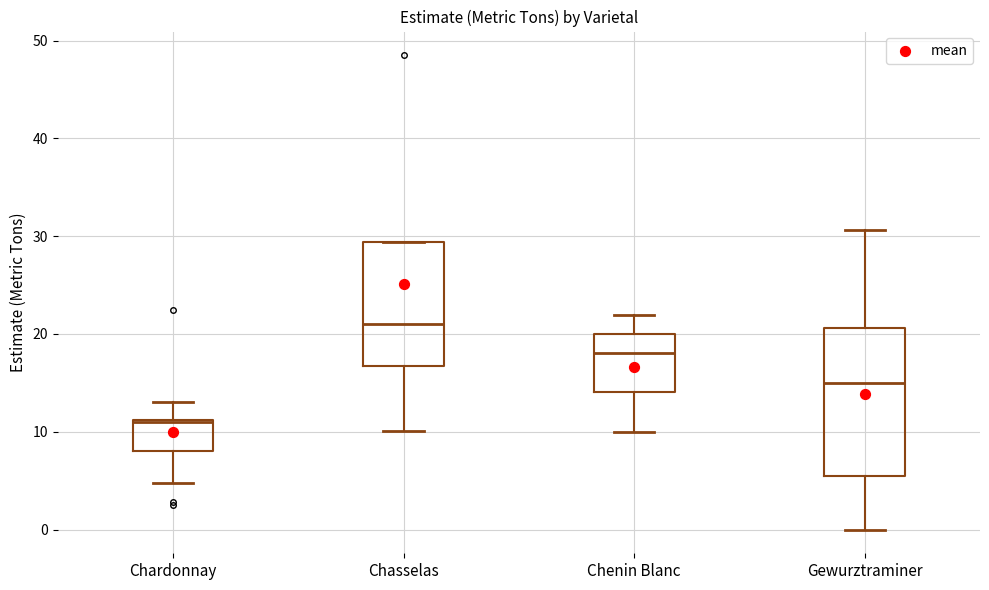

Reading left to right, transcribe this box plot: for each box, give where its median line is, the range the box spans, and where its two whiskers end, as read against the y-axis. The values are not printed on the chart, so give them approximately, as read against the axis.

Chardonnay: median 11, box 8 to 11, whiskers 5 to 13
Chasselas: median 21, box 17 to 29, whiskers 10 to 29
Chenin Blanc: median 18, box 14 to 20, whiskers 10 to 22
Gewurztraminer: median 15, box 6 to 21, whiskers 0 to 31